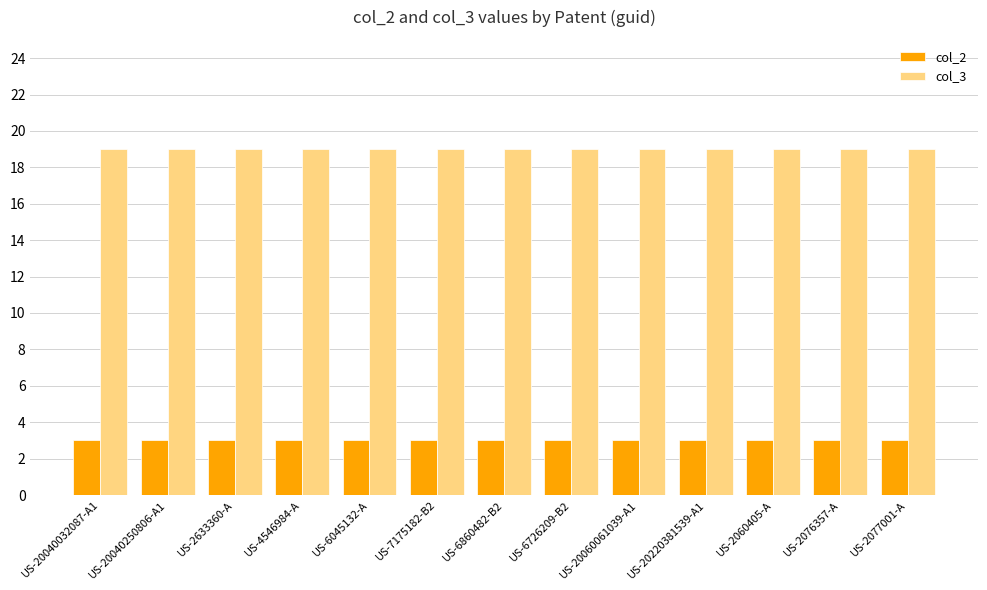

How many groups of bars are there?

13